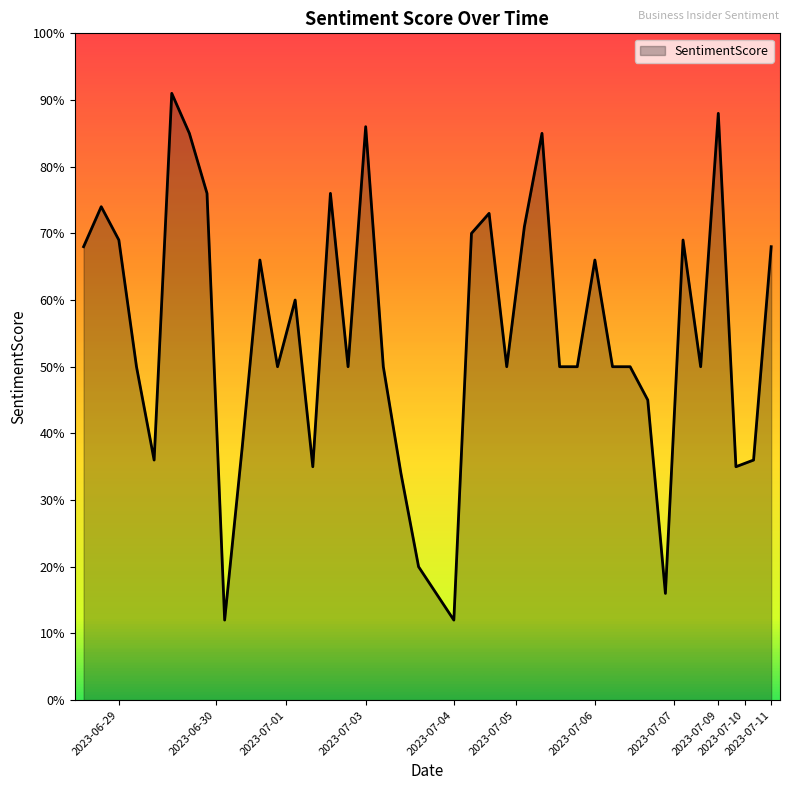

Does the chart have visible grid lines?

No